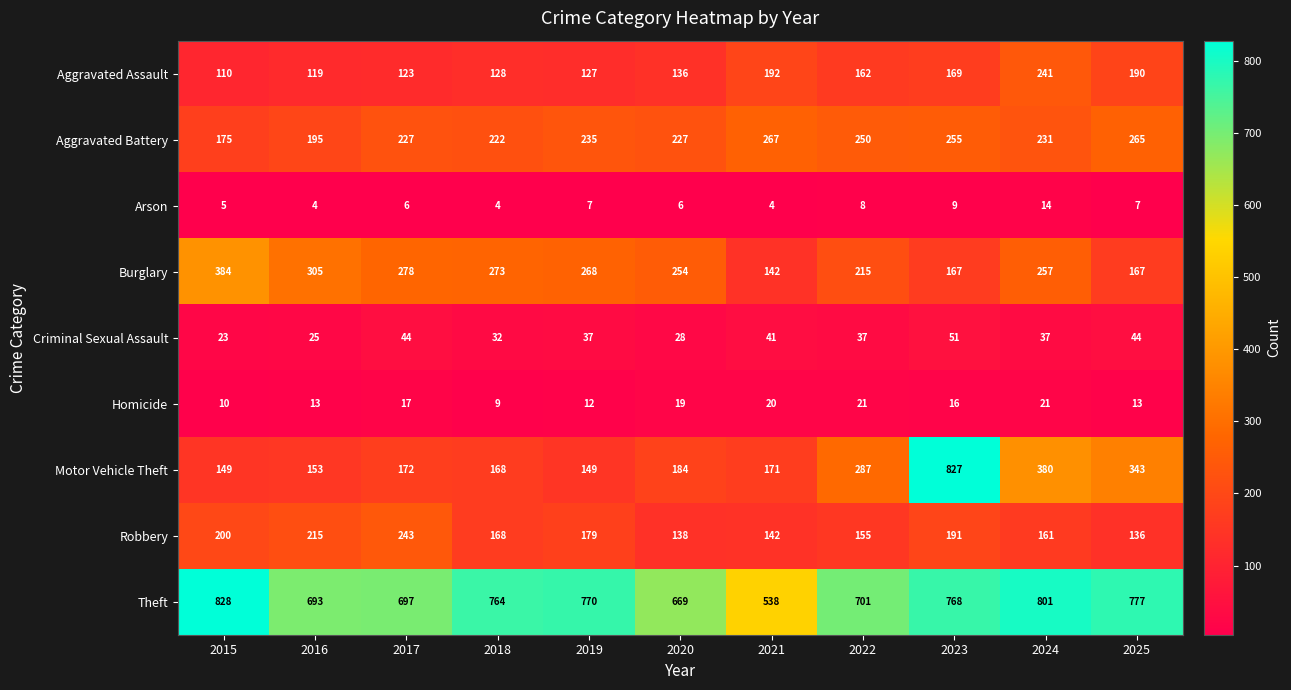

Is it true that Criminal Sexual Assault equals 37 at 2024?

True